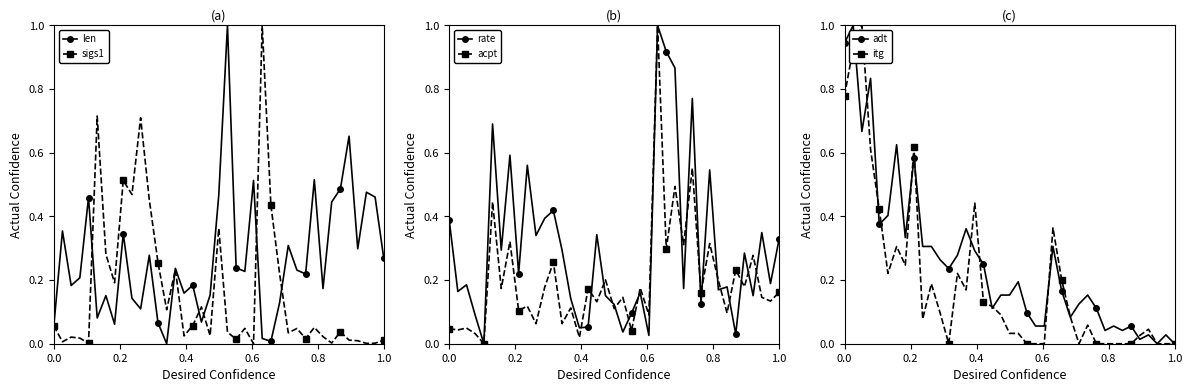

Reading left to right, transcribe all the data shown in this chart.

len: 0.1	0.4	0.2	0.2	0.5	0.1	0.2	0.1	0.3	0.1	0.1	0.3	0.1	0.0	0.2	0.2	0.2	0.1	0.2	0.5	1.0	0.2	0.2	0.5	0.0	0.0	0.1	0.3	0.2	0.2	0.5	0.2	0.4	0.5	0.7	0.3	0.5	0.5	0.3
sigs1: 0.1	0.0	0.0	0.0	0.0	0.7	0.3	0.2	0.5	0.5	0.7	0.5	0.3	0.1	0.2	0.0	0.1	0.1	0.0	0.4	0.0	0.0	0.0	0.0	1.0	0.4	0.2	0.0	0.0	0.0	0.1	0.0	0.0	0.0	0.0	0.0	0.0	0.0	0.0
rate: 0.4	0.2	0.2	0.1	0.0	0.7	0.3	0.6	0.2	0.6	0.3	0.4	0.4	0.3	0.1	0.0	0.1	0.3	0.2	0.1	0.0	0.1	0.2	0.0	1.0	0.9	0.9	0.2	0.8	0.1	0.5	0.2	0.2	0.0	0.3	0.2	0.3	0.2	0.3
acpt: 0.0	0.0	0.0	0.0	0.0	0.4	0.2	0.3	0.1	0.1	0.1	0.2	0.3	0.1	0.1	0.0	0.2	0.1	0.2	0.1	0.1	0.0	0.2	0.1	1.0	0.3	0.5	0.3	0.6	0.2	0.3	0.2	0.1	0.2	0.2	0.3	0.1	0.1	0.2
adt: 0.9	1.0	0.7	0.8	0.4	0.4	0.6	0.3	0.6	0.3	0.3	0.3	0.2	0.3	0.4	0.3	0.2	0.1	0.2	0.2	0.2	0.1	0.1	0.1	0.3	0.2	0.1	0.1	0.2	0.1	0.0	0.1	0.0	0.1	0.0	0.0	0.0	0.0	0.0
itg: 0.8	0.9	1.0	0.6	0.4	0.2	0.3	0.2	0.6	0.1	0.2	0.1	0.0	0.2	0.2	0.4	0.1	0.1	0.1	0.0	0.0	0.0	0.0	0.0	0.4	0.2	0.1	0.0	0.1	0.0	0.0	0.0	0.0	0.0	0.0	0.0	0.0	0.0	0.0